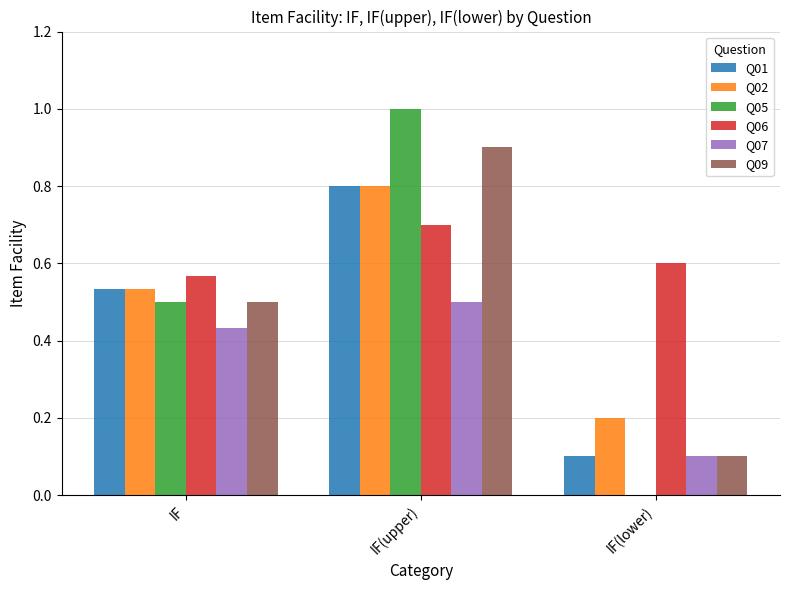

What is the sum of all Q07 values?

1.0